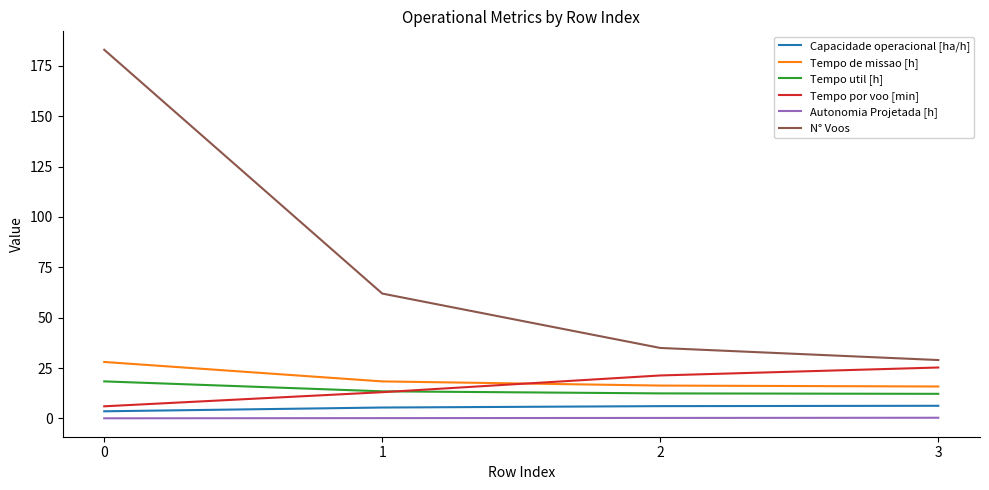

Which series has the largest total across all categories?

N° Voos